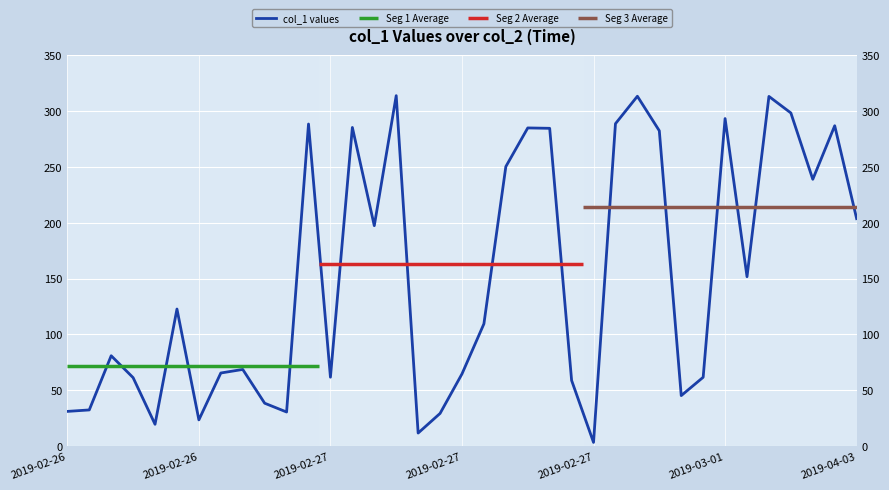

True or false: the data has more than 2 interior local peaks.

True